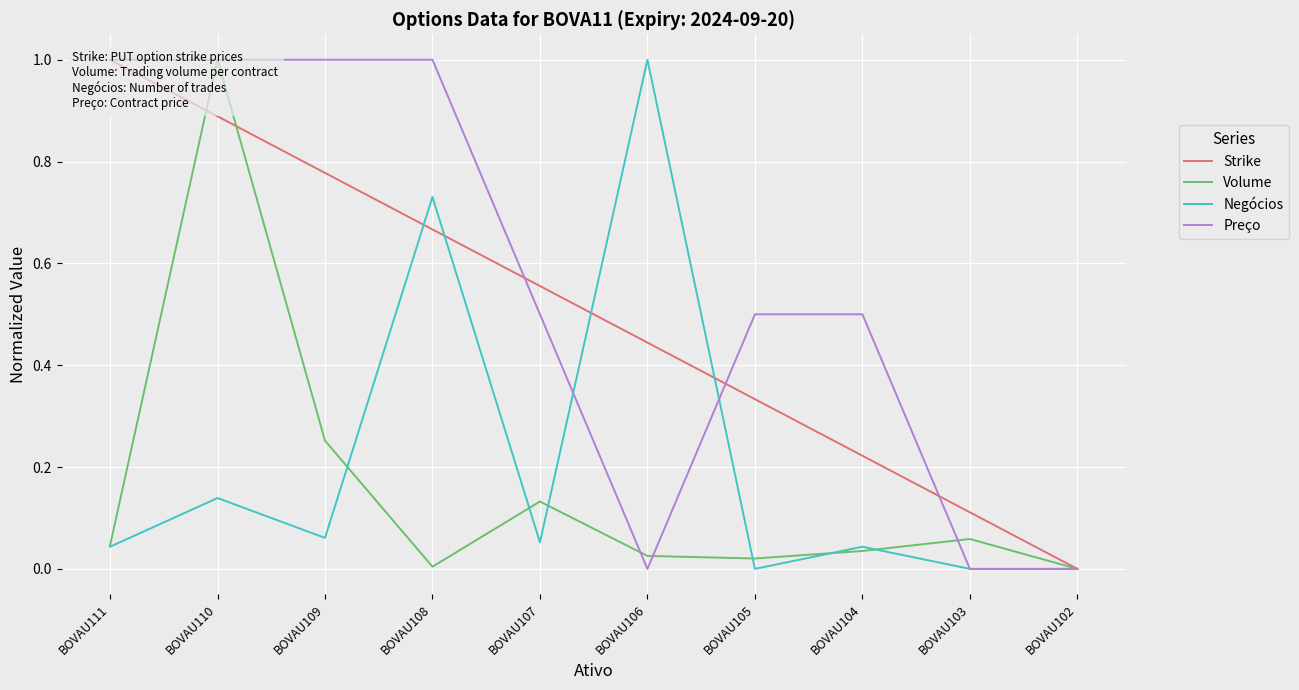

Which has a higher value, BOVAU108 or BOVAU106?

BOVAU108